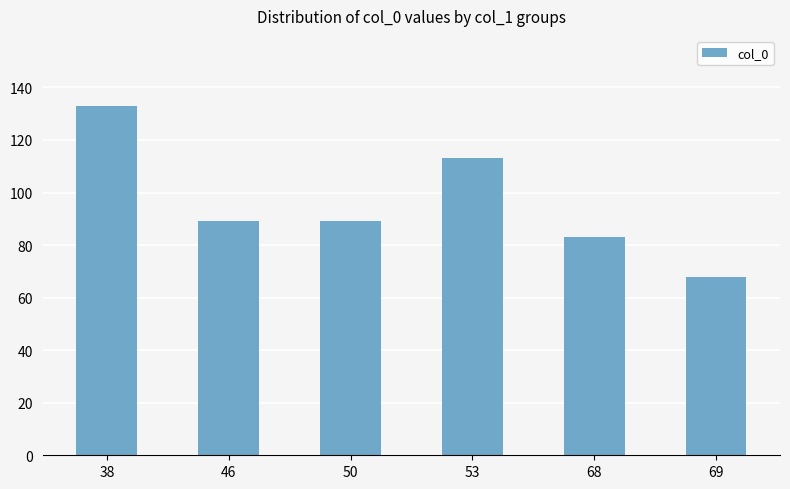

The value at 50 is 89. True or false?

True